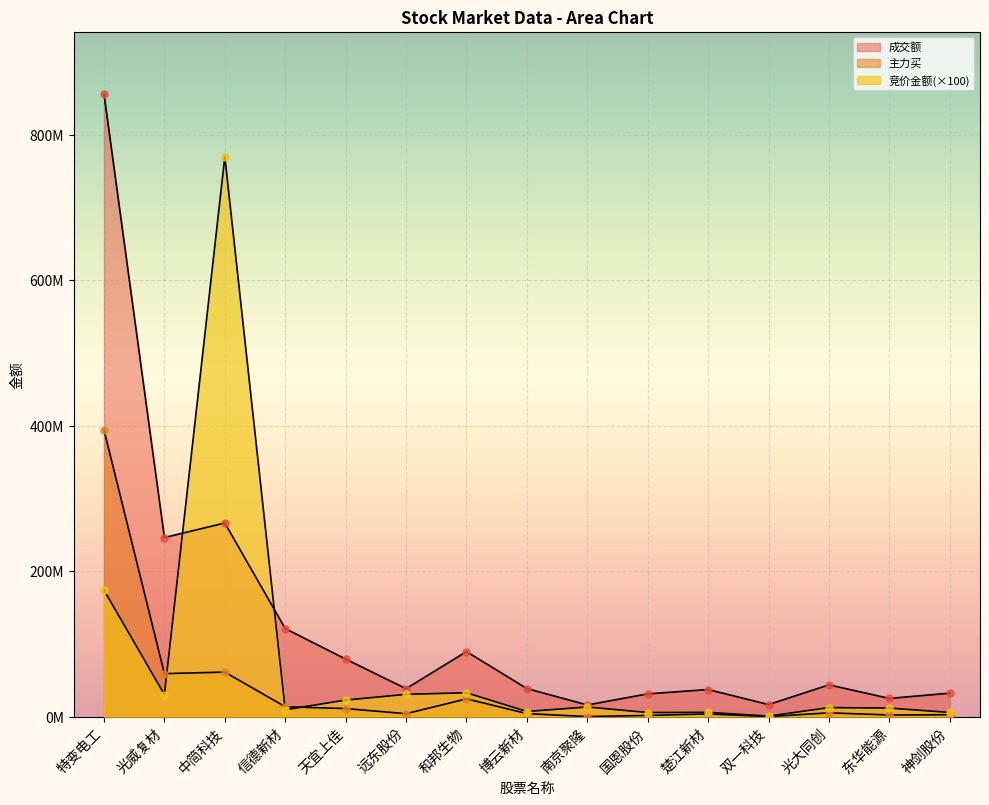

Which series reaches the maximum Y coordinate?

成交额